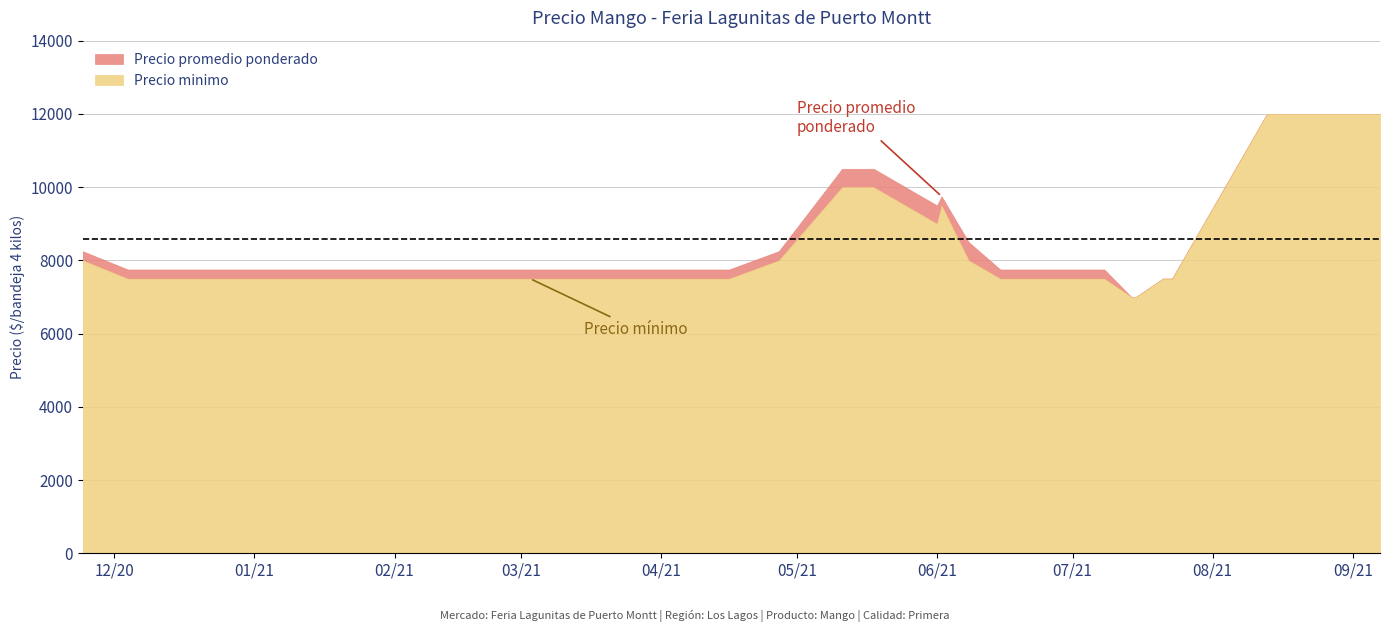

What is the difference between the maximum and minimum values in the Precio minimo series?

5000